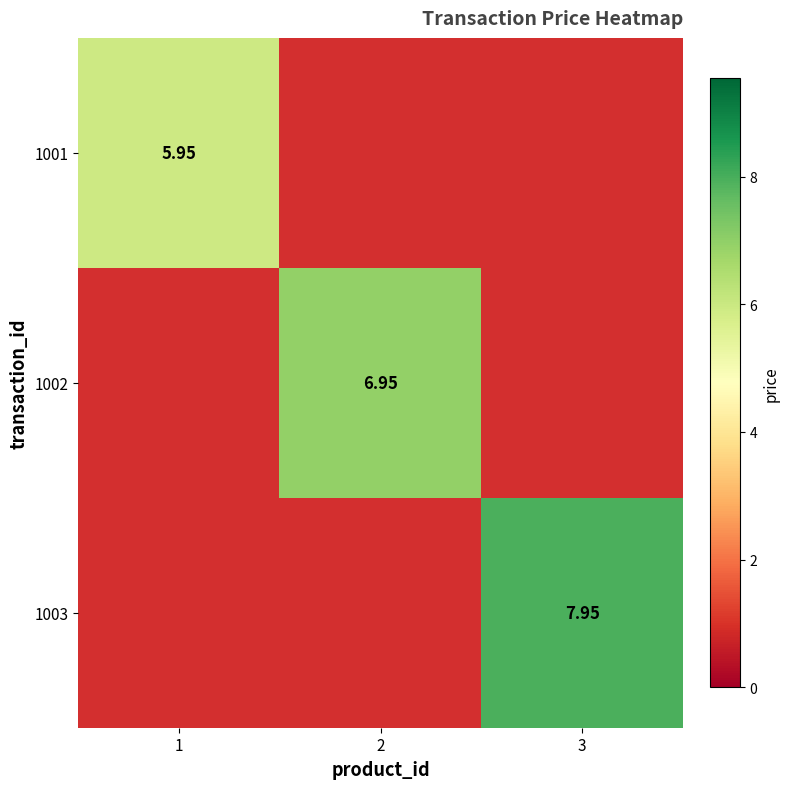

What is the minimum value shown in the chart?

6.0